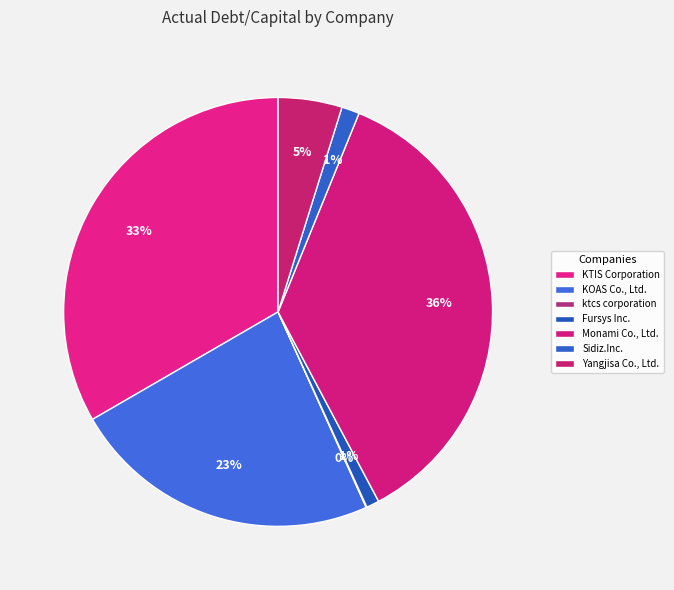

Does Fursys Inc. account for over 50% of the chart?

No